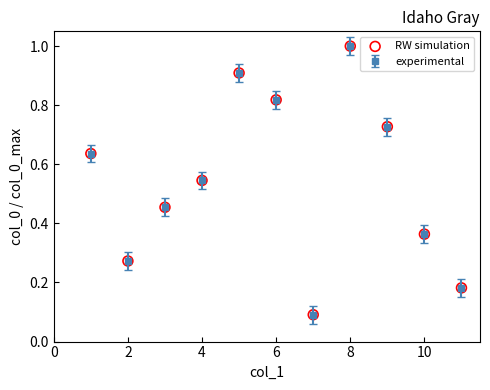

How many interior local valleys (lower than both neighbors) does the data have?

2